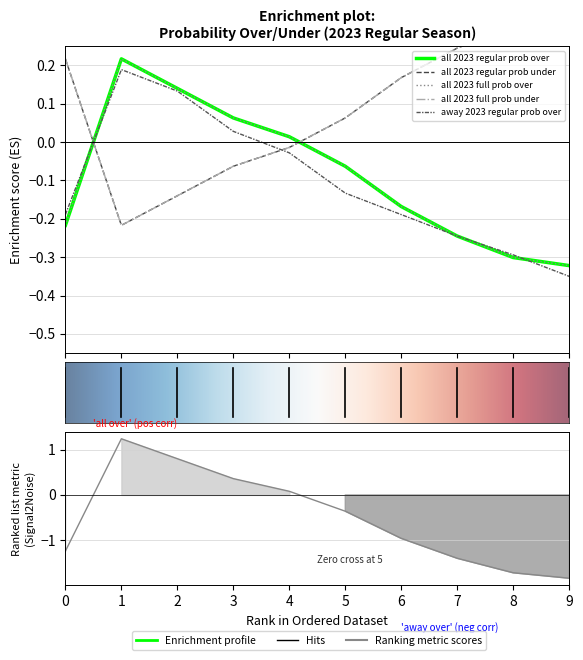

What is the difference between the maximum and second lowest values in the all 2023 full prob under series?

0.5